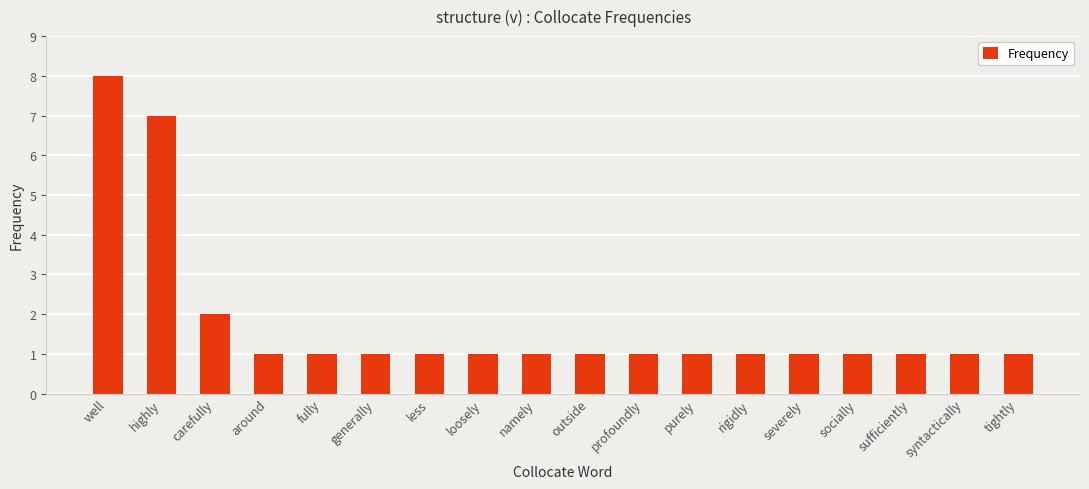

True or false: the data shows 1 at severely.

True